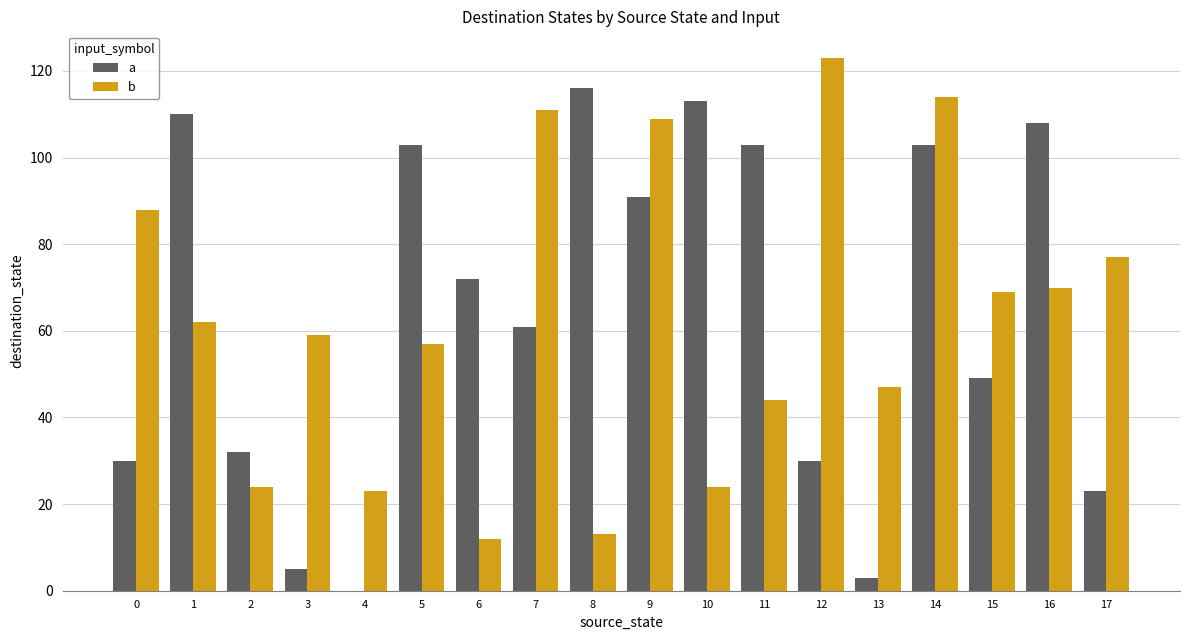

Between 9 and 10, which series saw the biggest shift?

b